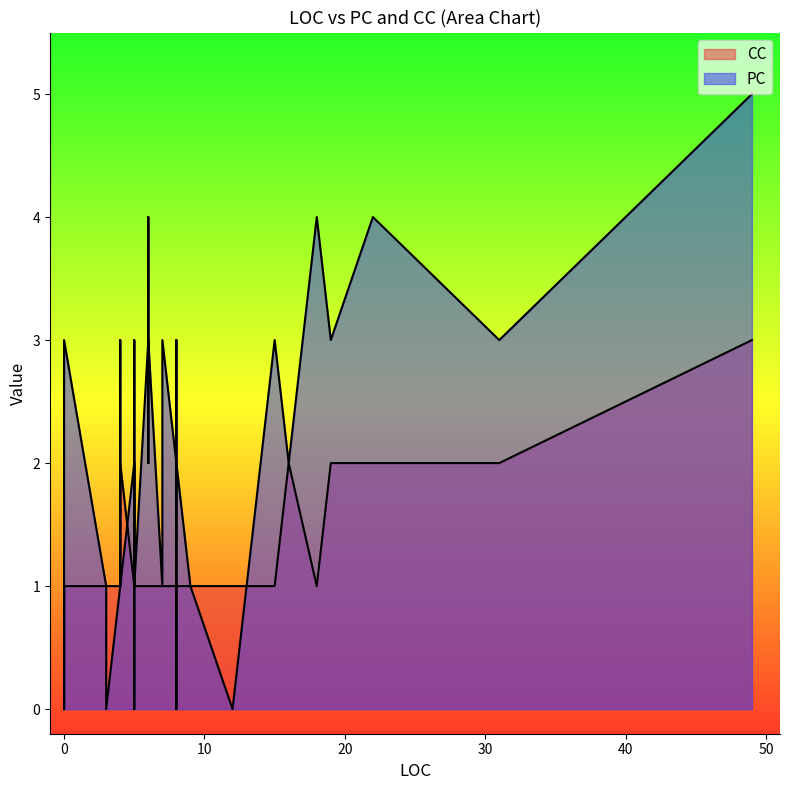

How many interior local peaks does the CC series have?

5